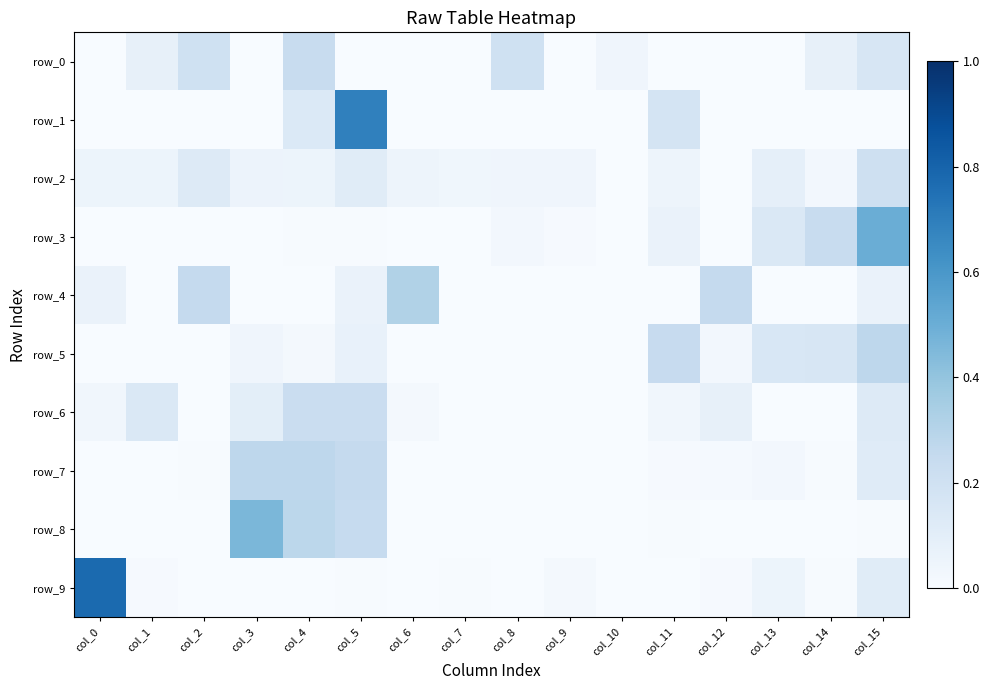

List the labels in order of row_4 value, smallest first.

col_1, col_3, col_4, col_7, col_8, col_9, col_10, col_11, col_13, col_14, col_0, col_5, col_15, col_2, col_12, col_6